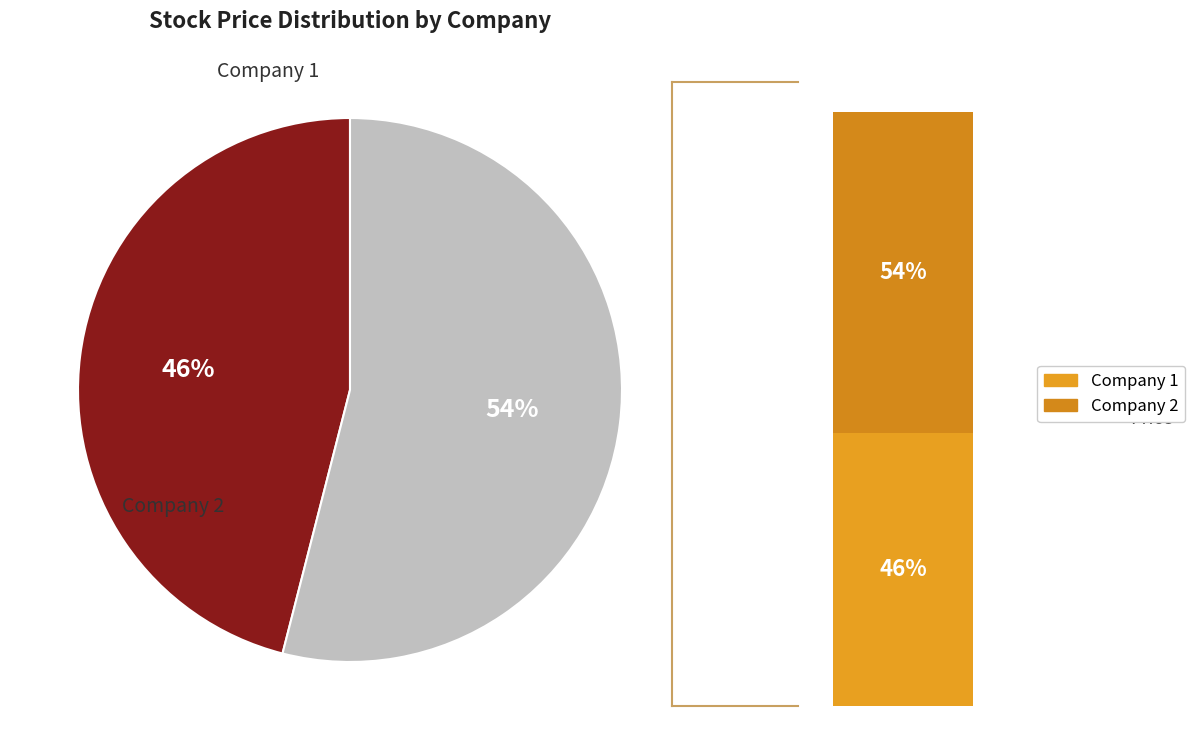

Do 1 and 2 together represent more than half of the pie?

Yes